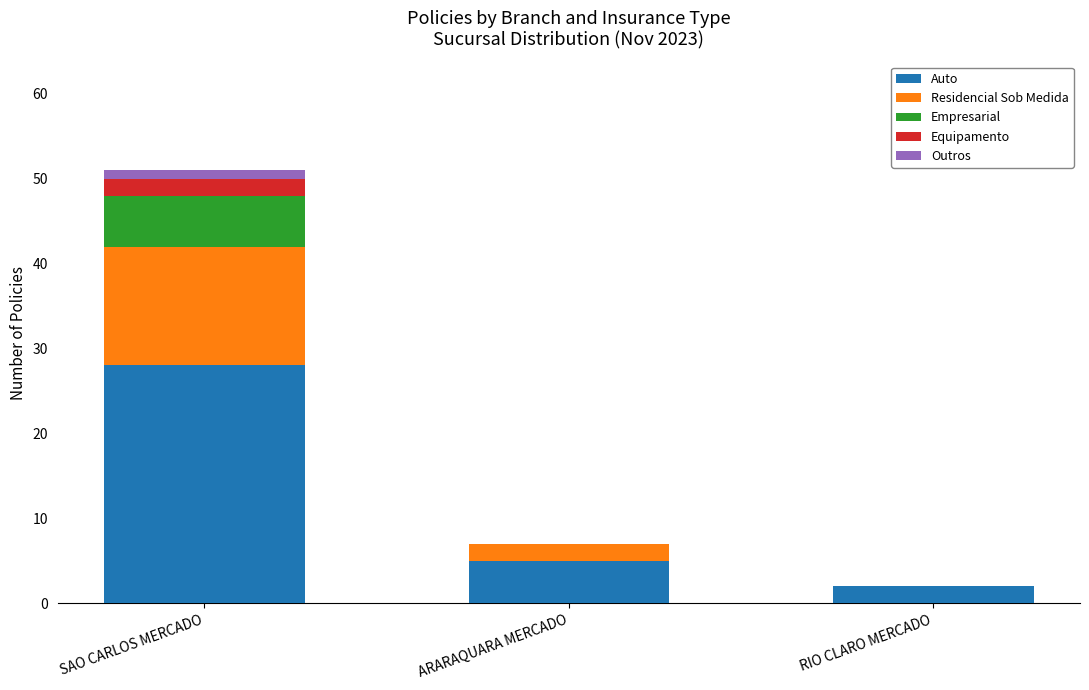

Does the chart contain stacked bars?

Yes